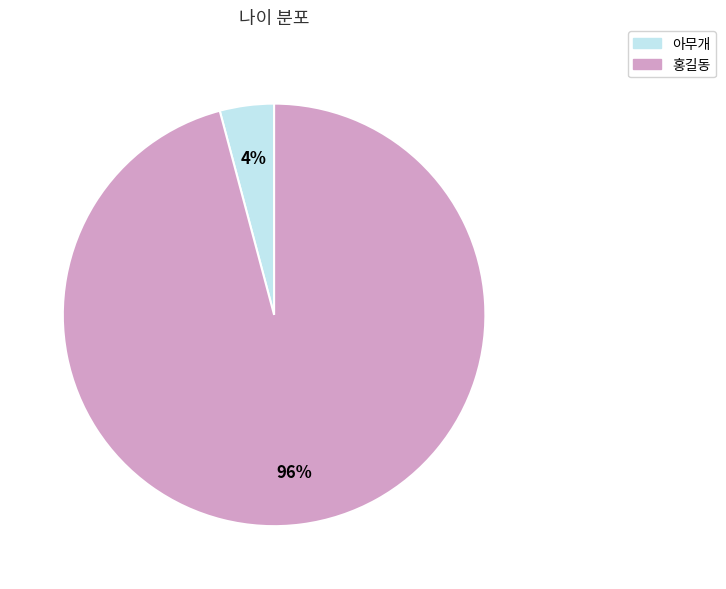

How many slices are in this pie chart?

2